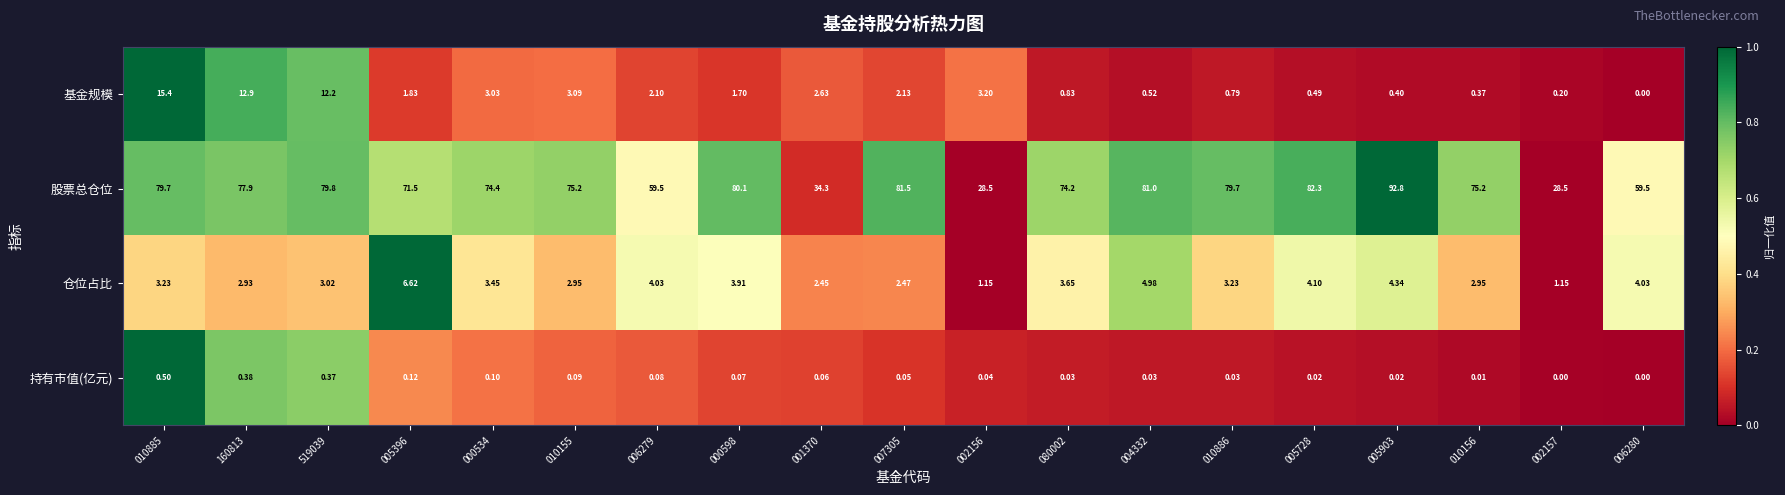

Is the value of 基金规模 at 000598 greater than the value of 持有市值(亿元) at 002157?

Yes